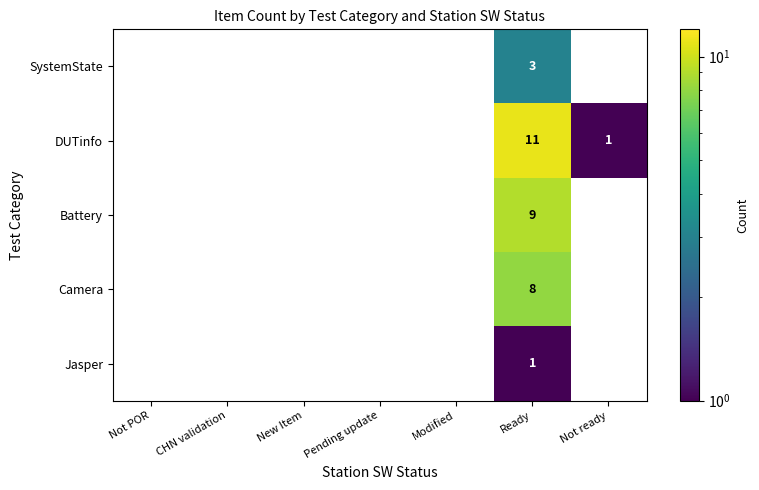

The Battery series shows 4 at New Item. True or false?

False